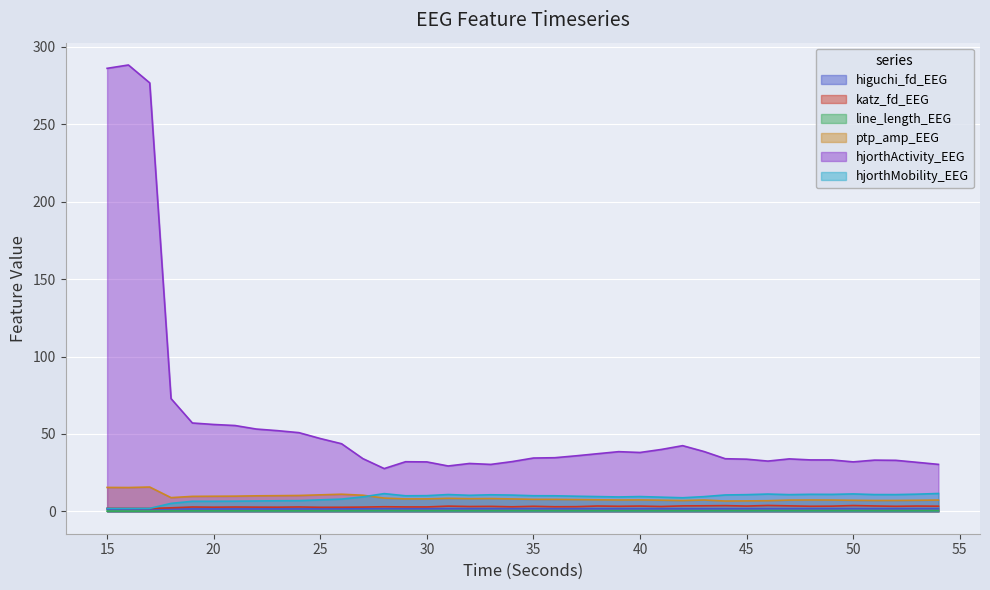

Rank the series by their maximum value, from highest to lowest.

hjorthActivity_EEG, ptp_amp_EEG, hjorthMobility_EEG, katz_fd_EEG, higuchi_fd_EEG, line_length_EEG